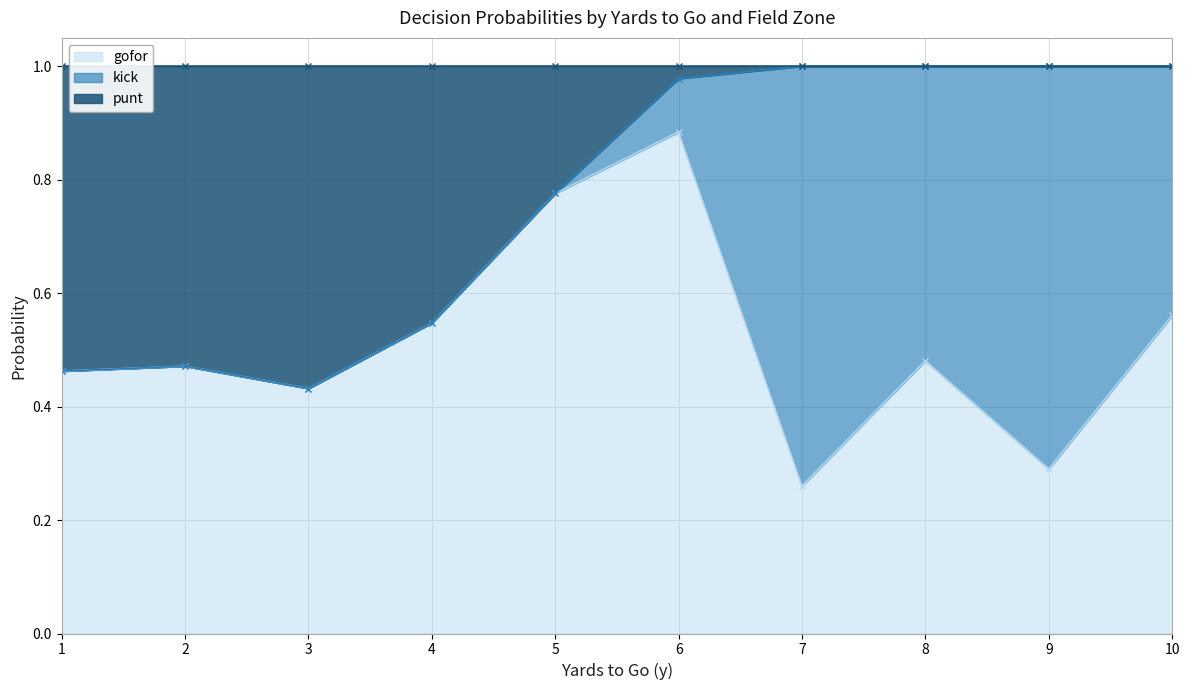

The kick series shows -0.6 at 17. True or false?

False